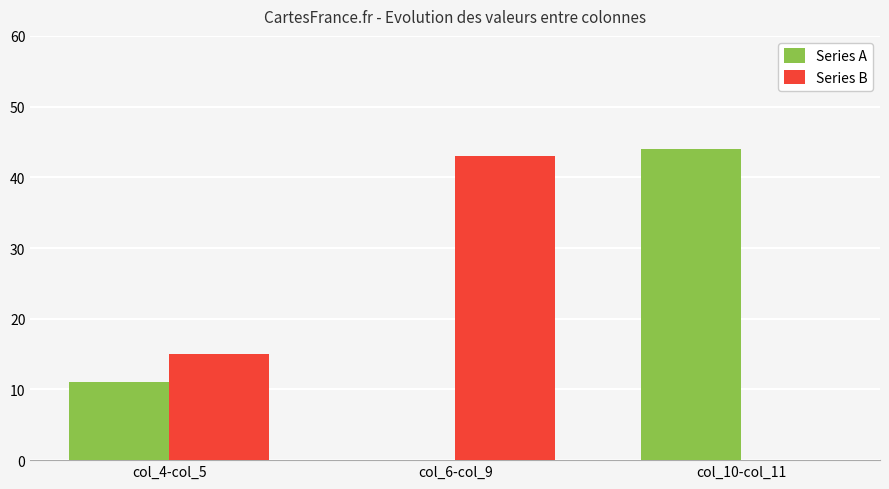

How many groups of bars are there?

3